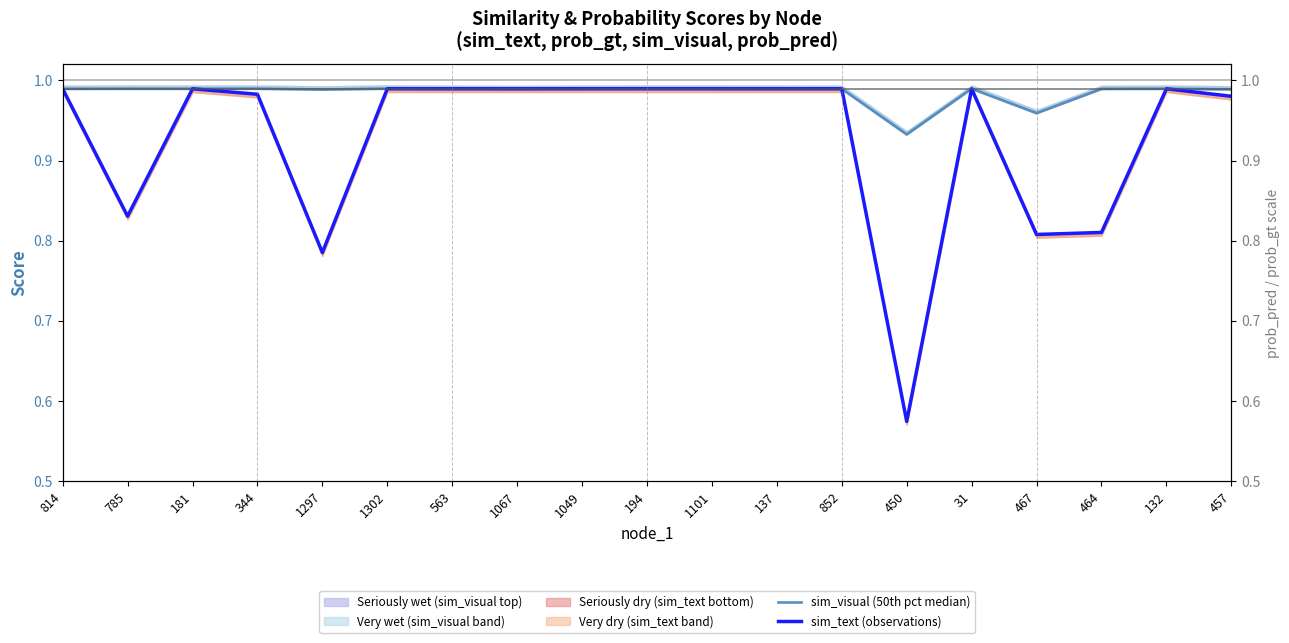

Count the number of categories in the chart.

19